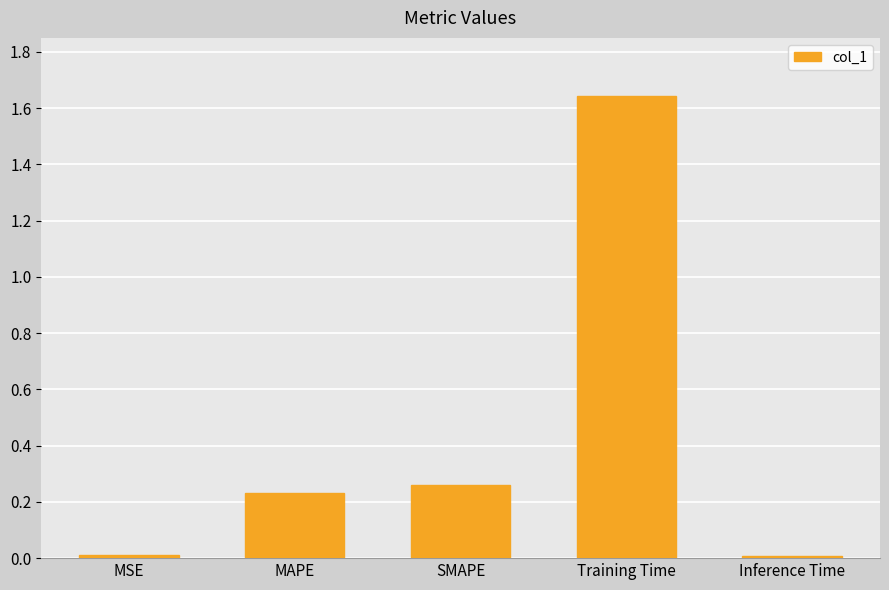

What is the label of the 3rd bar from the left?

SMAPE